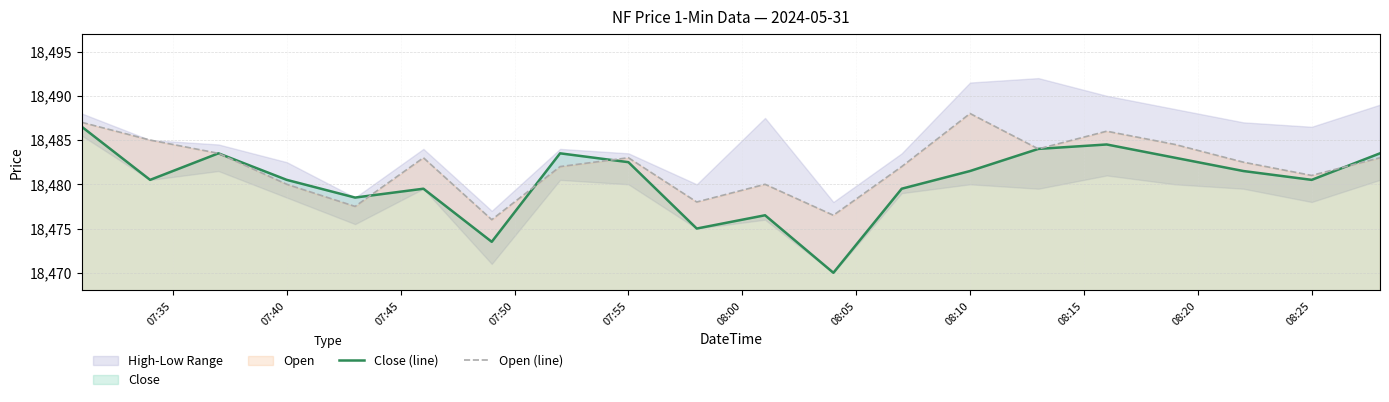

Which series has the largest total across all categories?

Open (line)